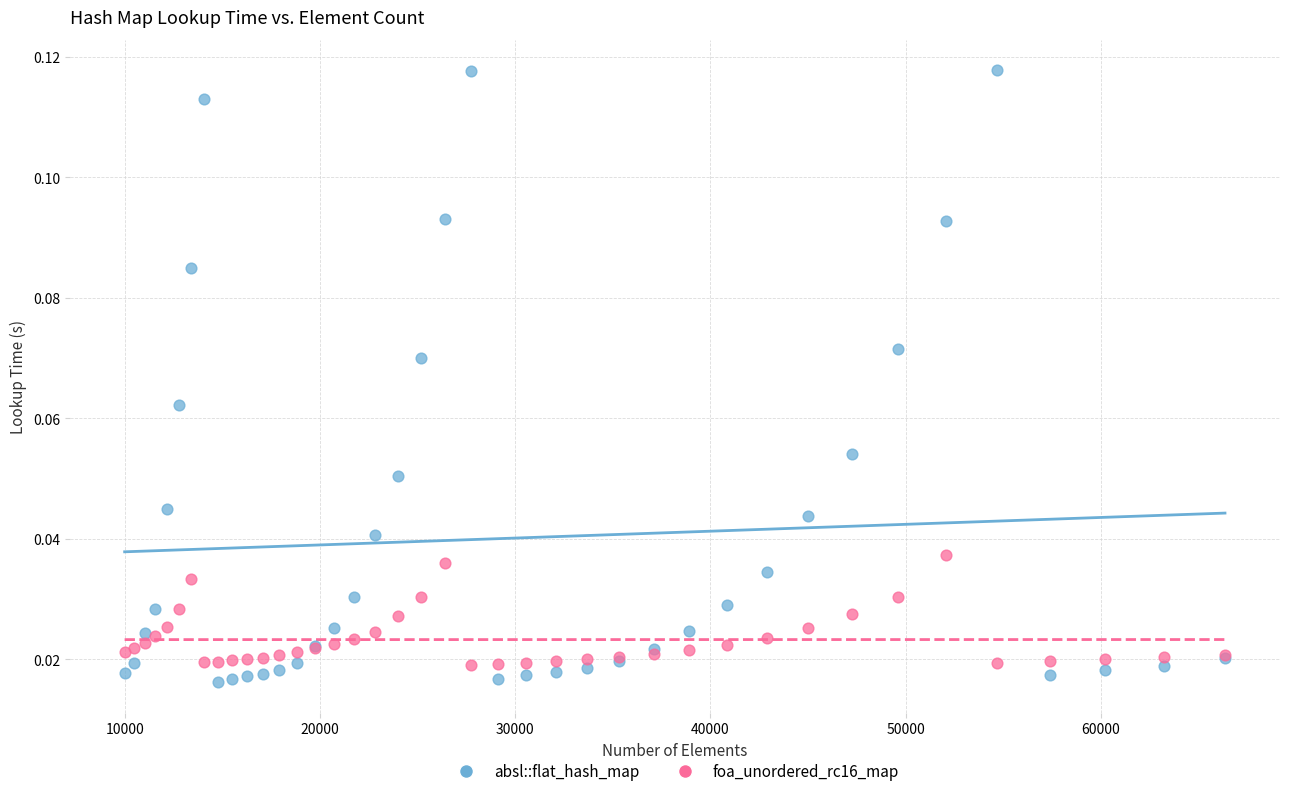

Which series reaches the maximum Y coordinate?

absl::flat_hash_map